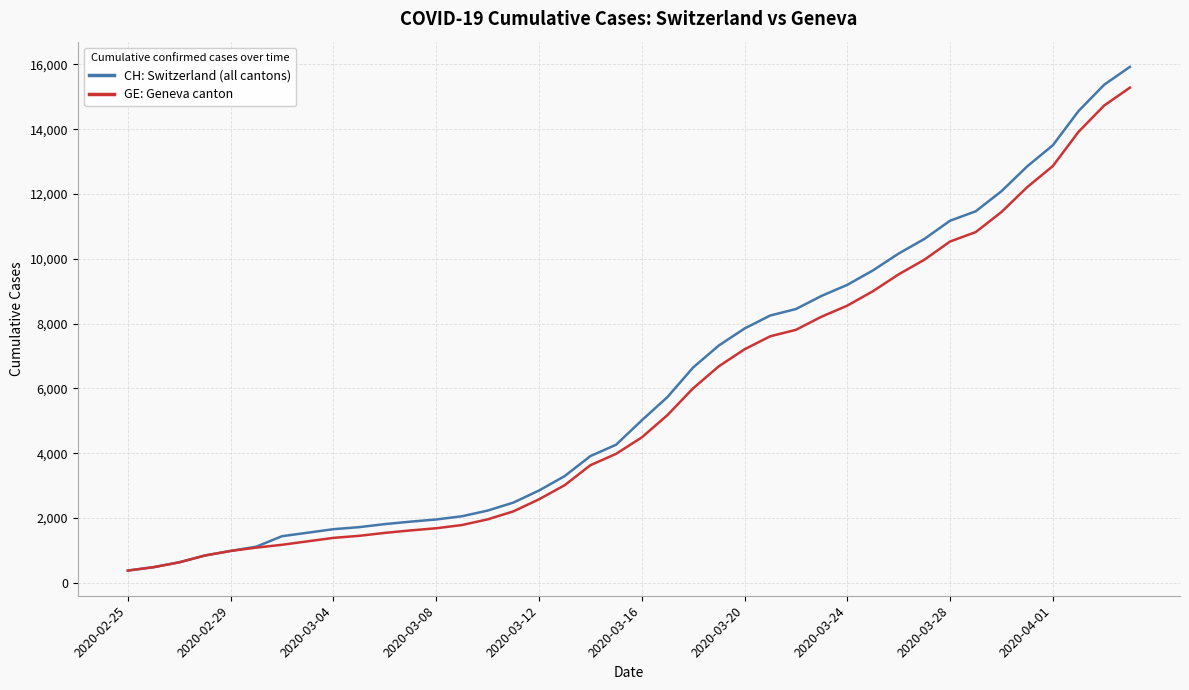

What is the greatest value displayed?

15926